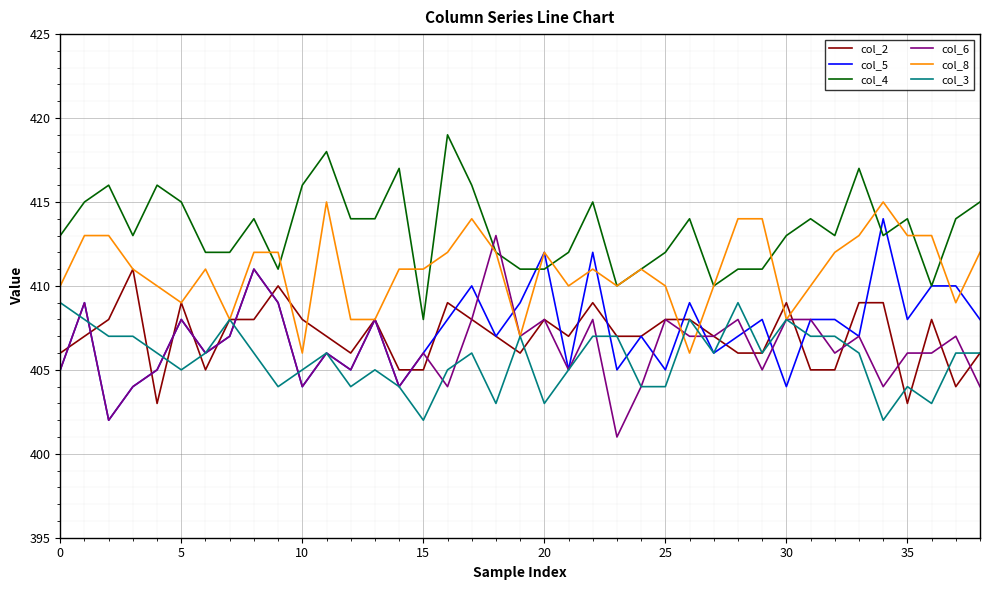

Which series has the largest total across all categories?

col_4